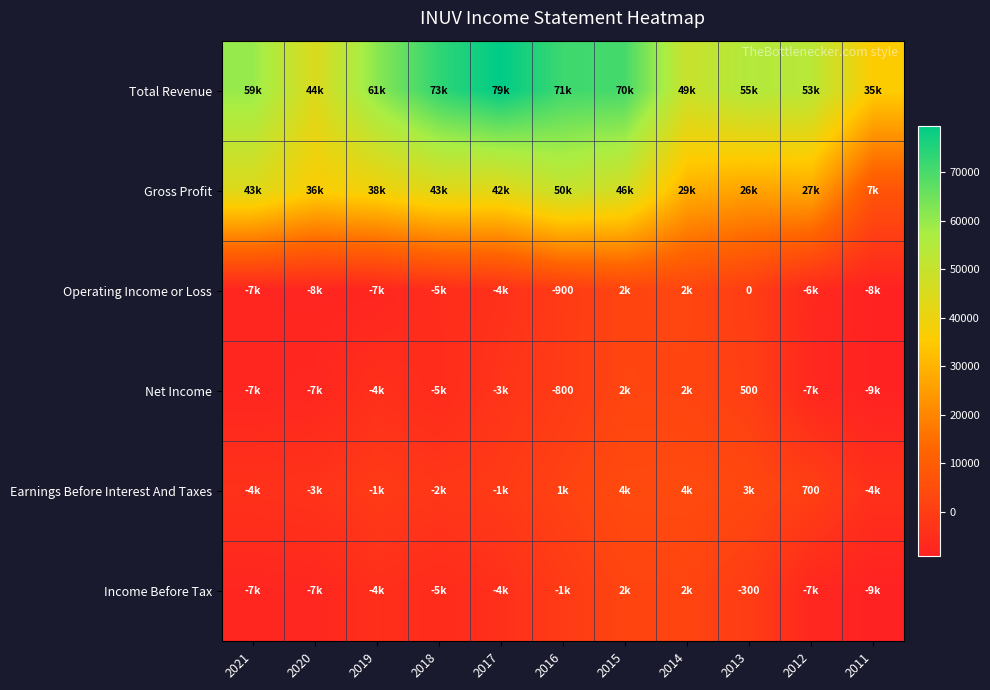

At 2014, list the series in order from largest to smallest.

Total Revenue, Gross Profit, Earnings Before Interest And Taxes, Operating Income or Loss, Net Income, Income Before Tax